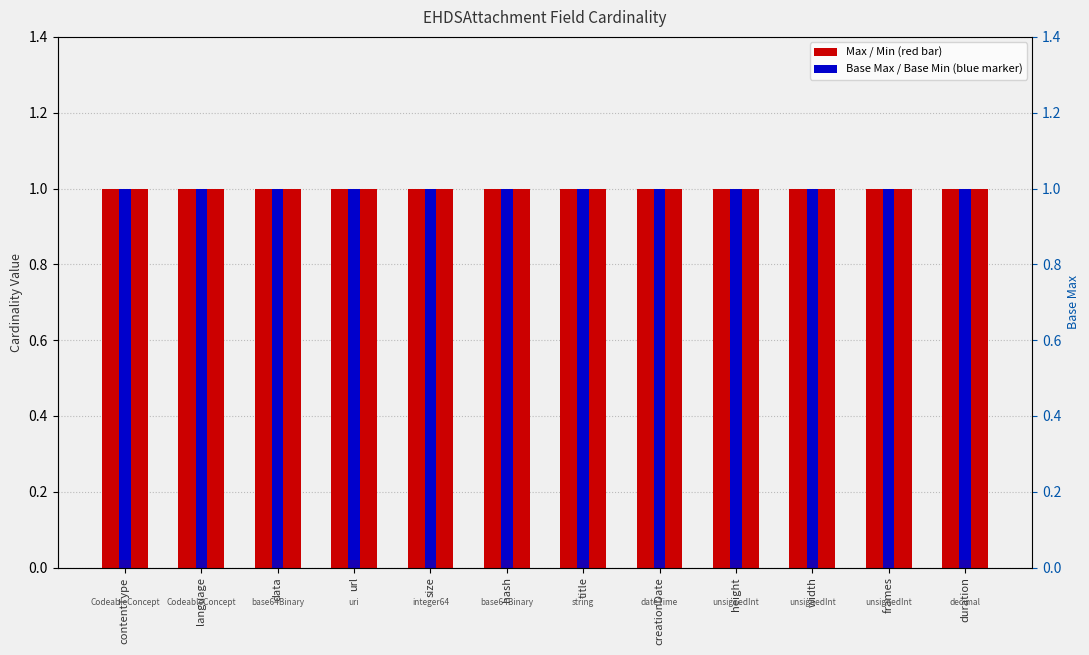

Does the chart contain any negative values?

No